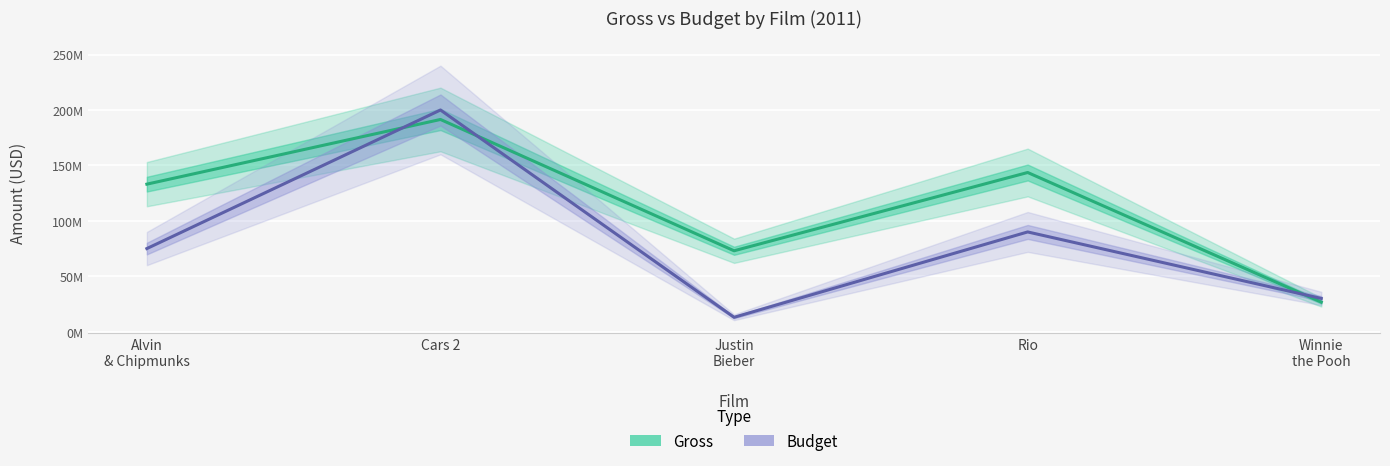

At which label is Budget closest to 106500000?

Rio